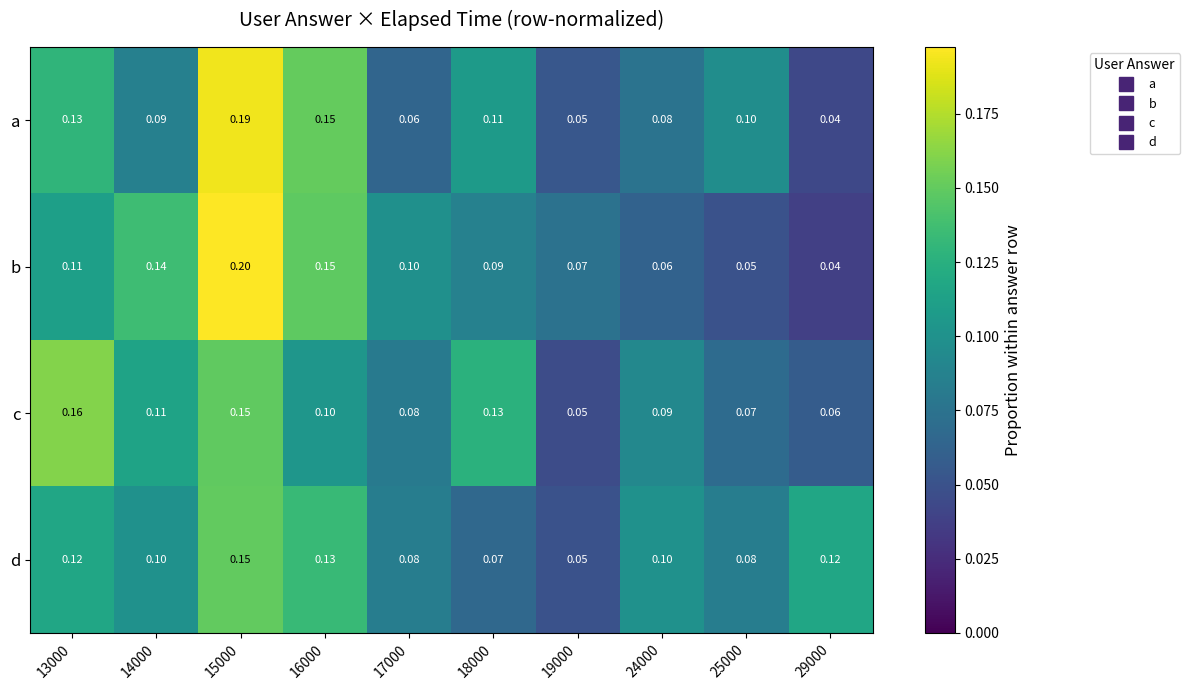

At 25000, list the series in order from largest to smallest.

a, d, c, b